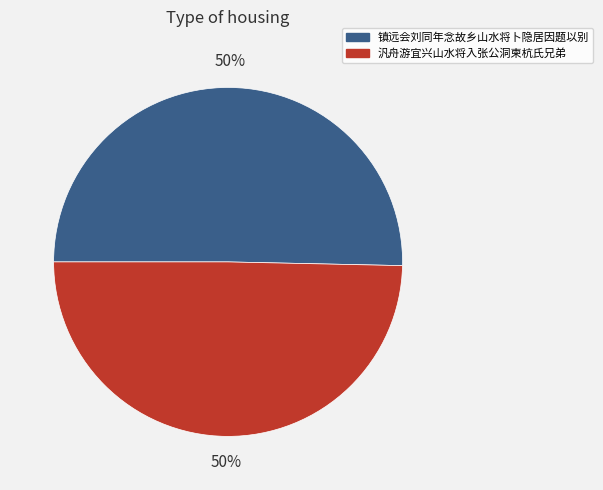

Do 汎舟游宜兴山水将入张公洞柬杭氏兄弟 and 镇远会刘同年念故乡山水将卜隐居因题以别 together represent more than half of the pie?

Yes